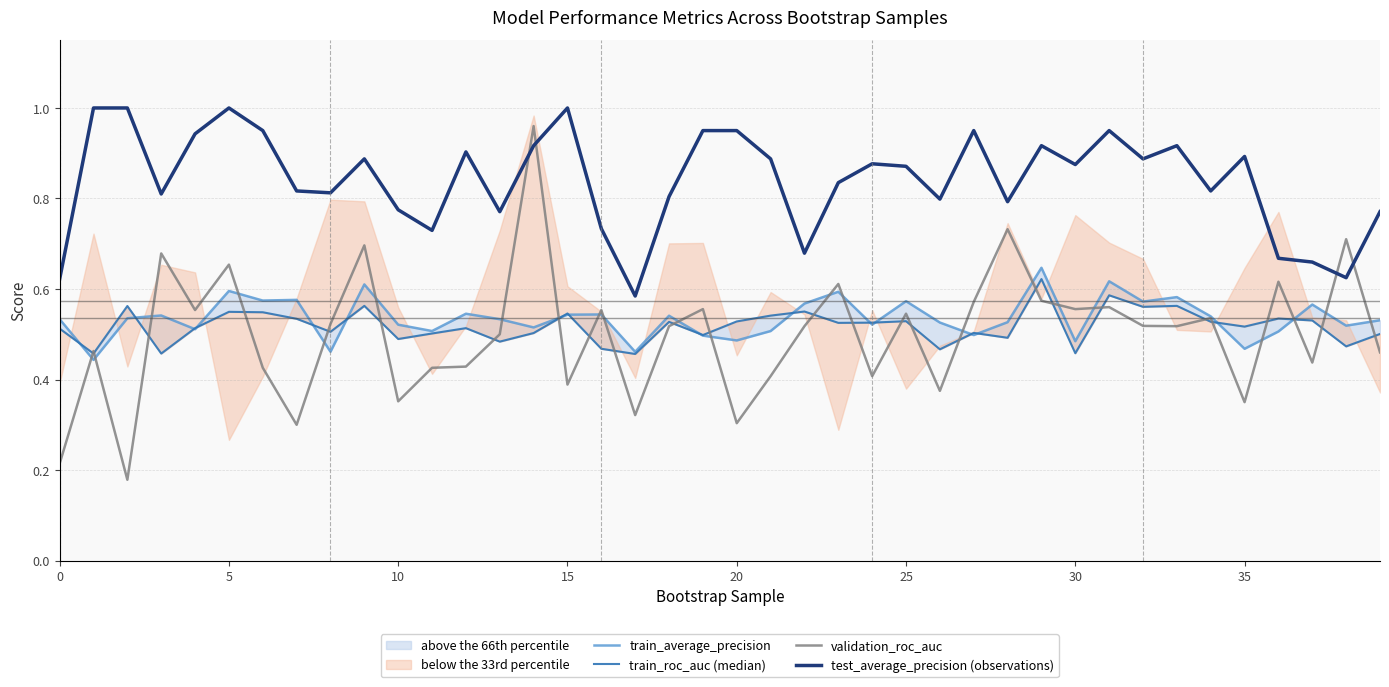

True or false: train_average_precision and test_average_precision (observations) intersect in this chart.

False